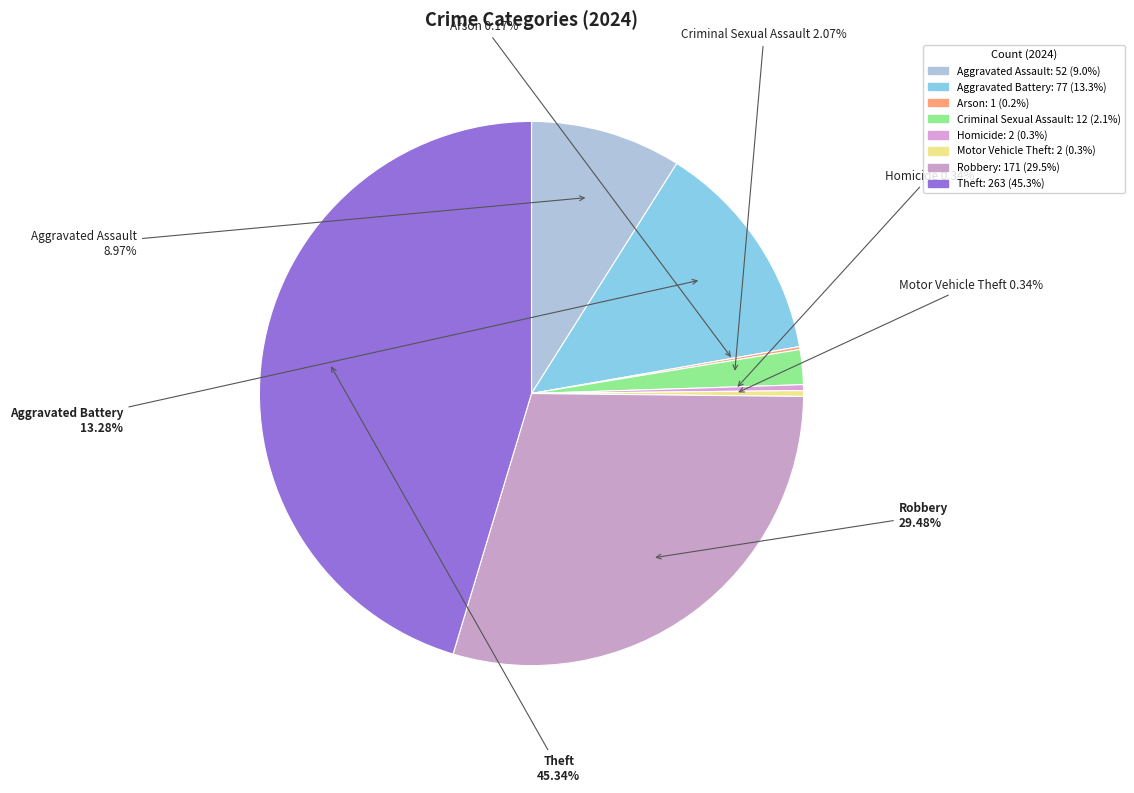

Which slice is the largest?

Theft